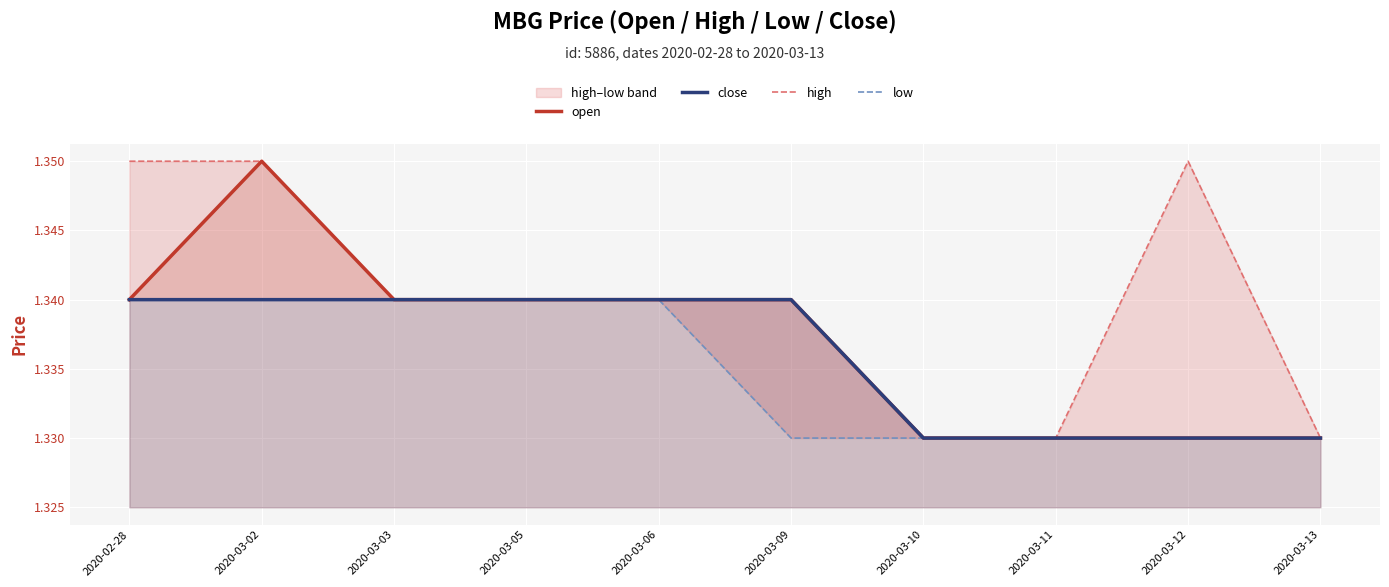

Where is the first local maximum for open?

2020-03-02